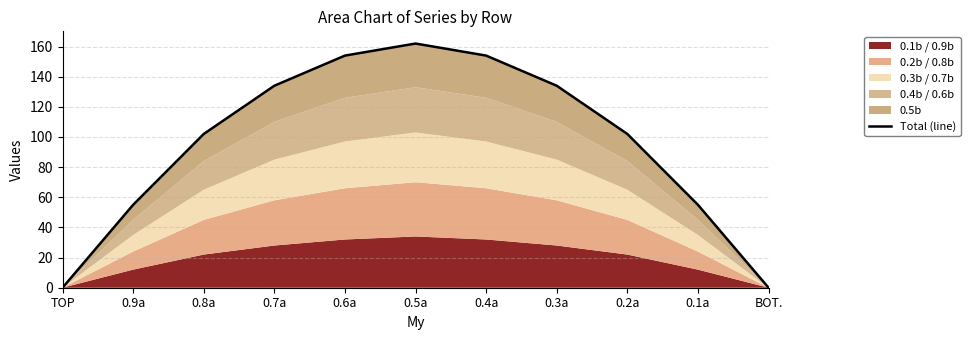

How many values exceed 102?

5